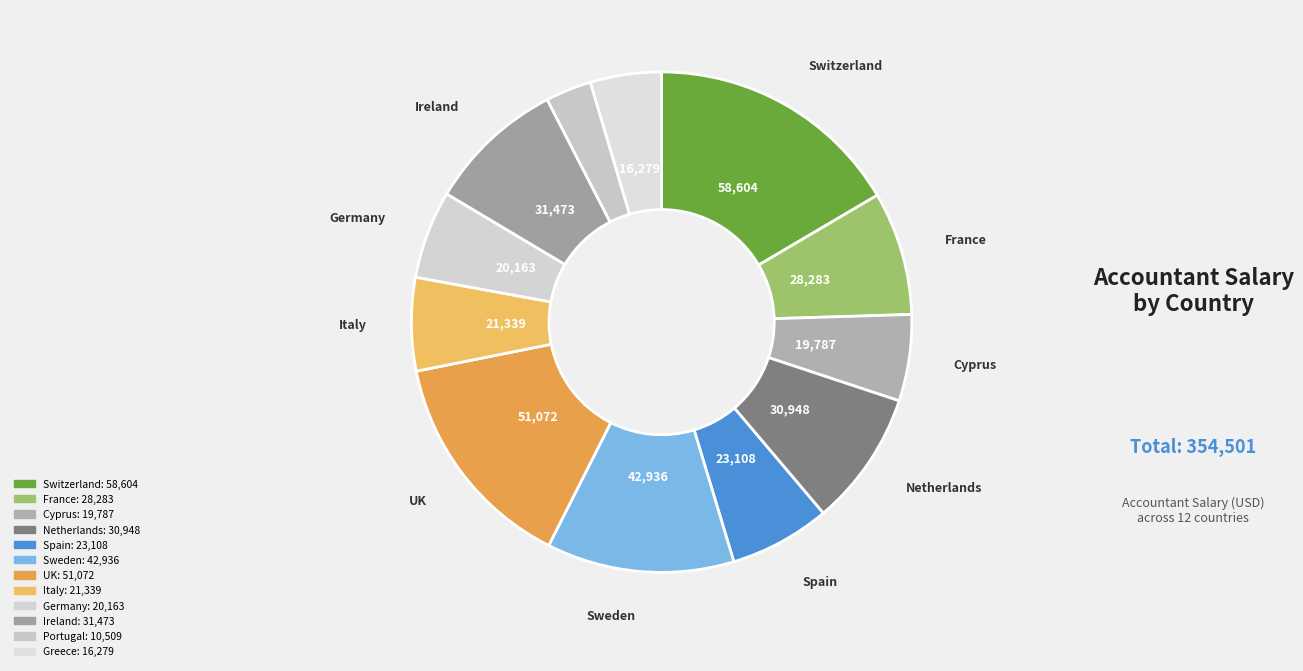

What is the largest slice in the pie chart?

Switzerland